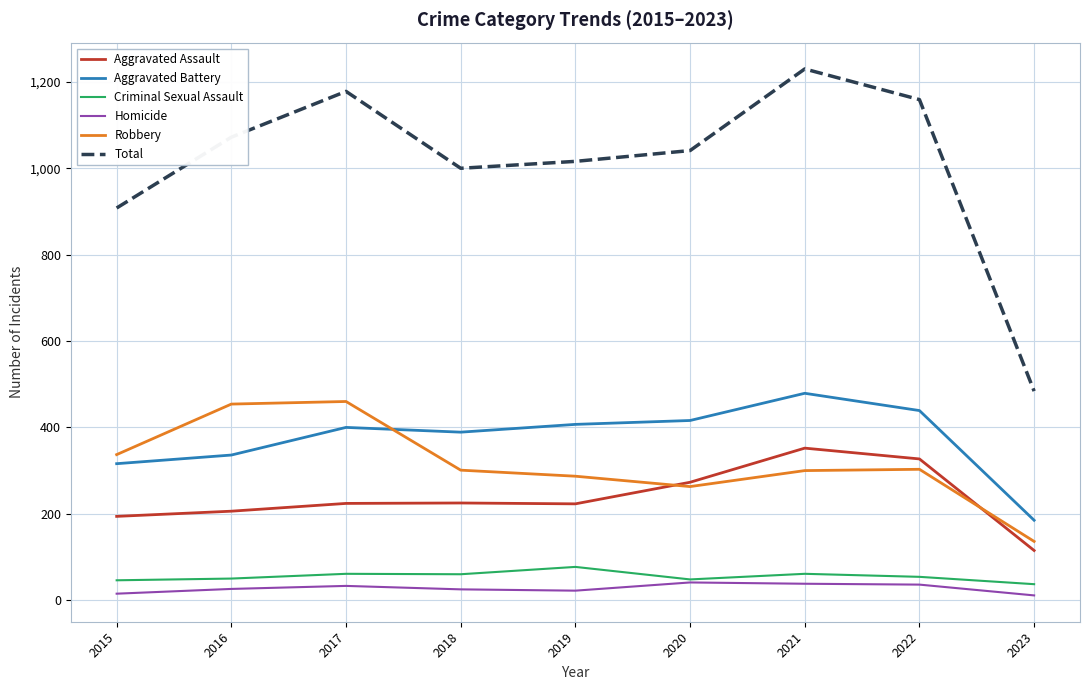

At 2018, list the series in order from largest to smallest.

Total, Aggravated Battery, Robbery, Aggravated Assault, Criminal Sexual Assault, Homicide